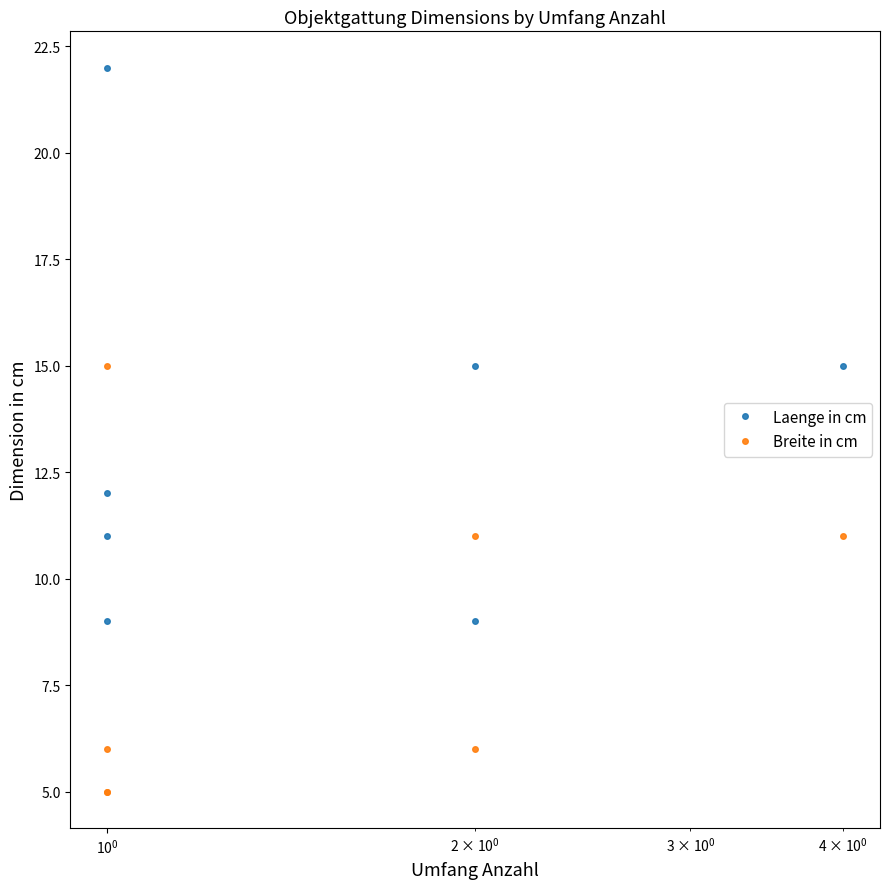

Reading right to left, list all the values displayed in this chart.

Laenge in cm: 9	9	12	15	15	11	22
Breite in cm: 6	6	5	11	11	5	15